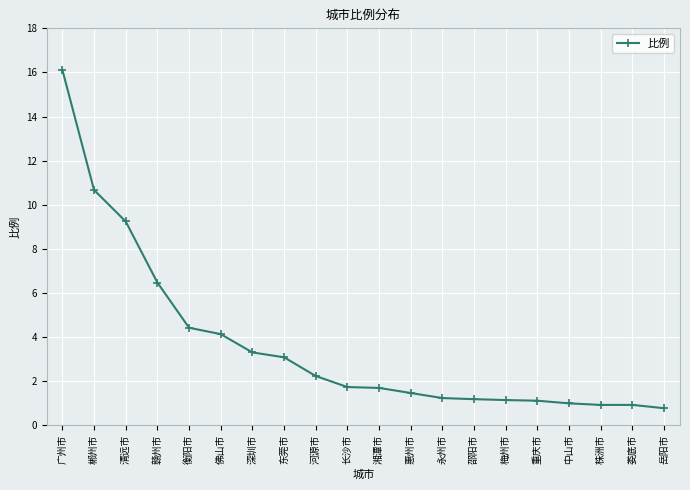

What is the label of the 17th point from the left?

中山市